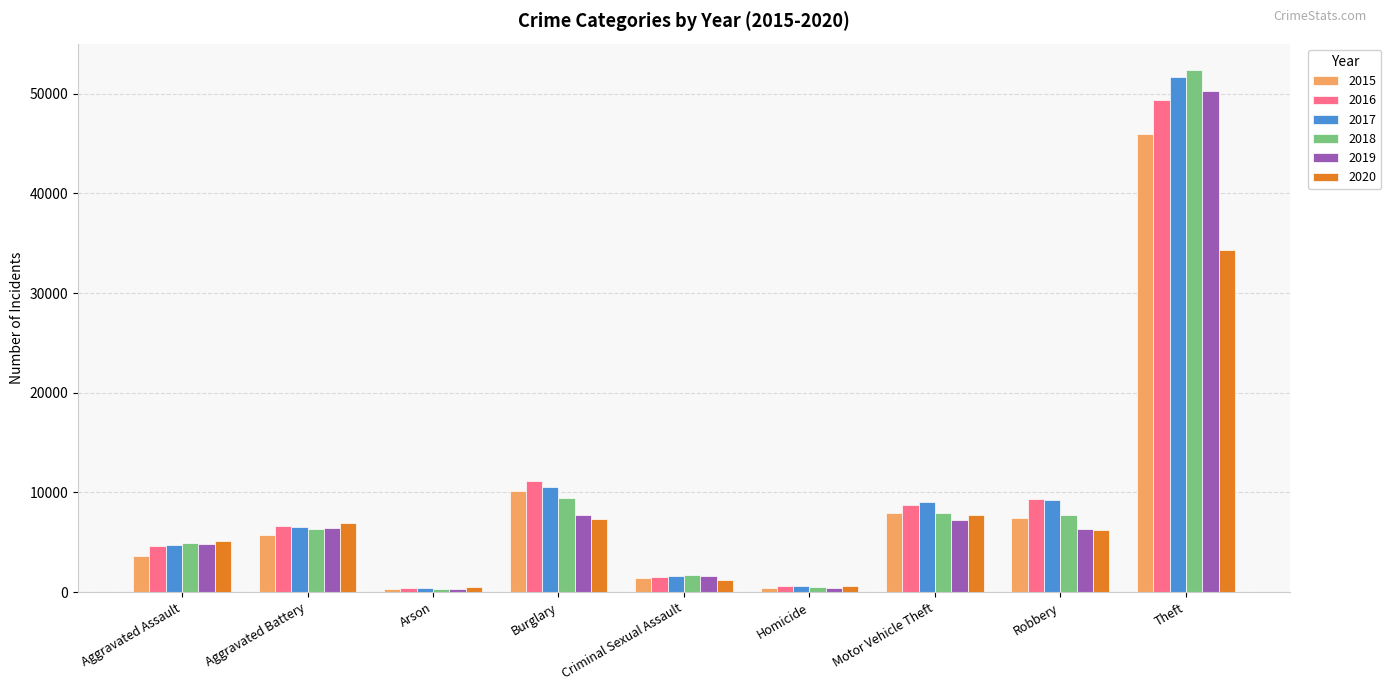

What is the sum of the 2016 values at Criminal Sexual Assault and Aggravated Assault?

6238